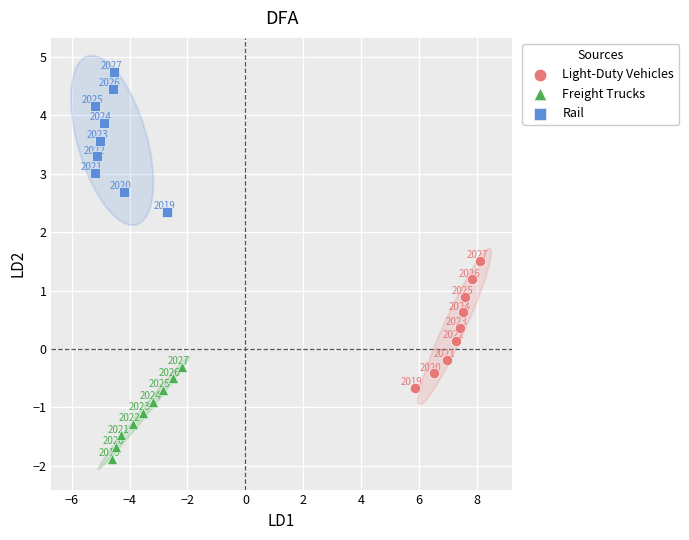

Which series has the widest spread of Y values?

Rail